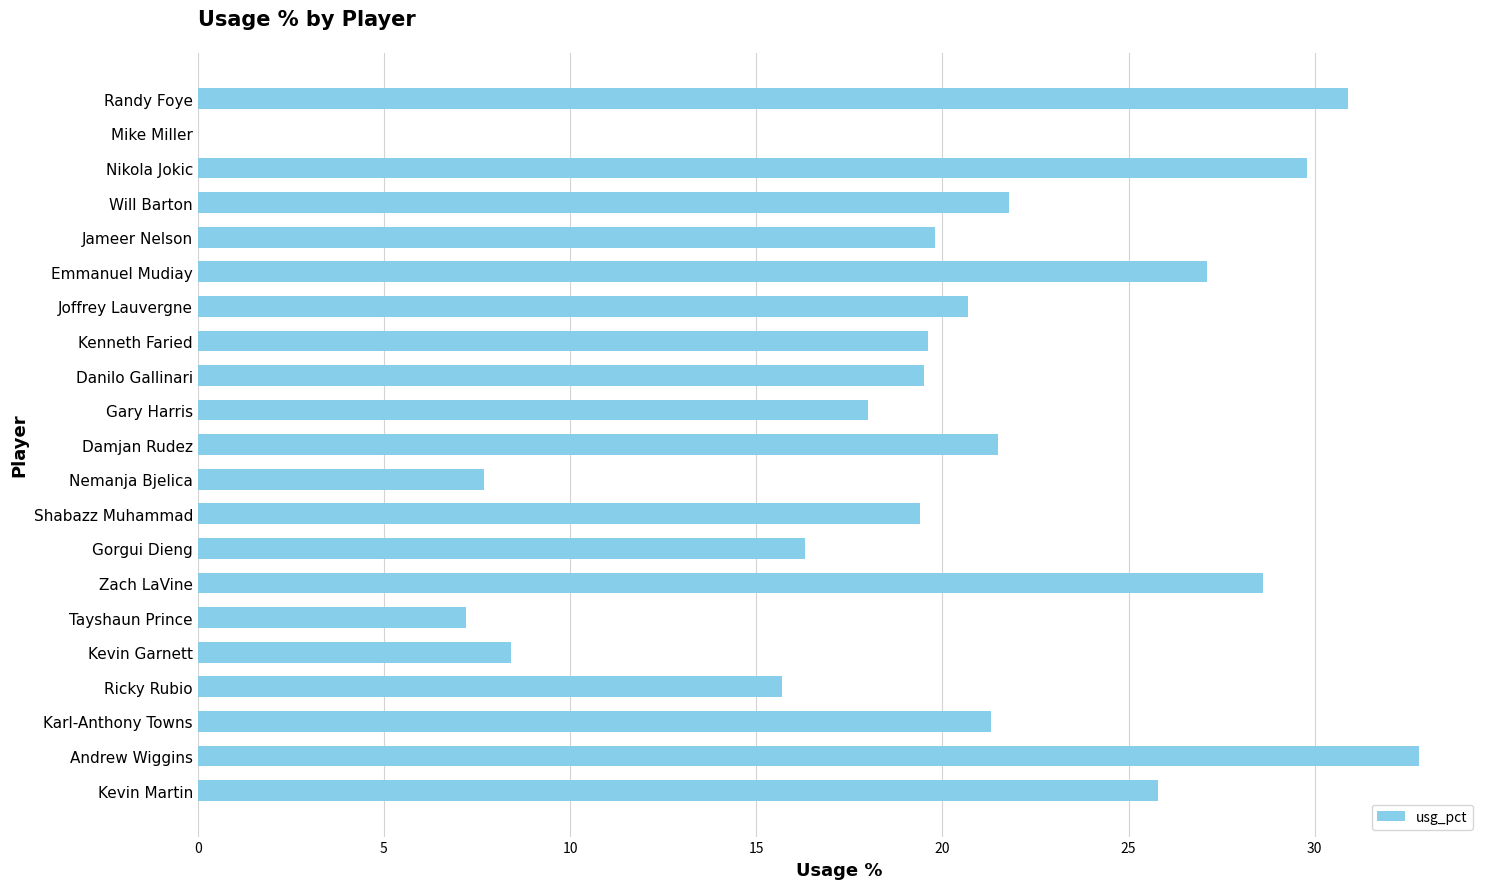

What is the sum of the values at Karl-Anthony Towns and Tayshaun Prince?

28.5